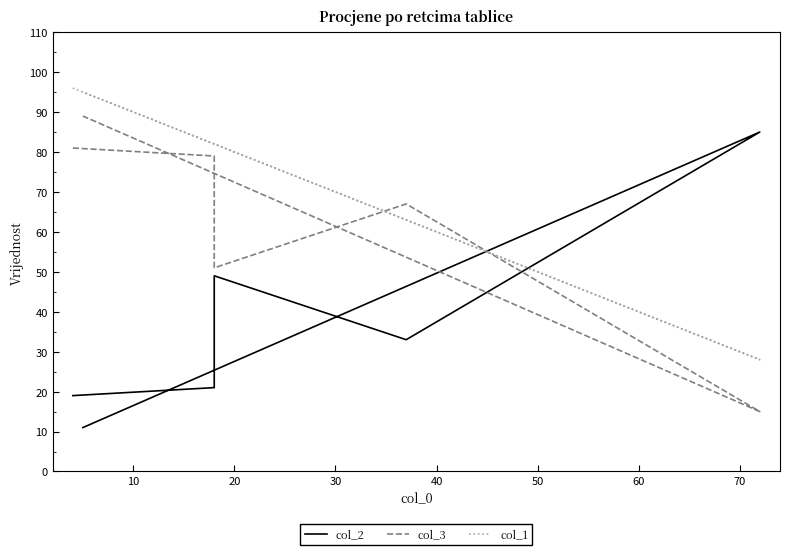

How many data points in col_2 are less than 33?

3